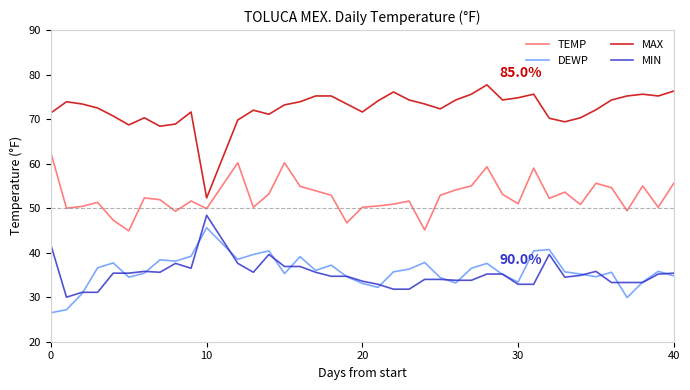

Which series has the widest spread of values?

MAX